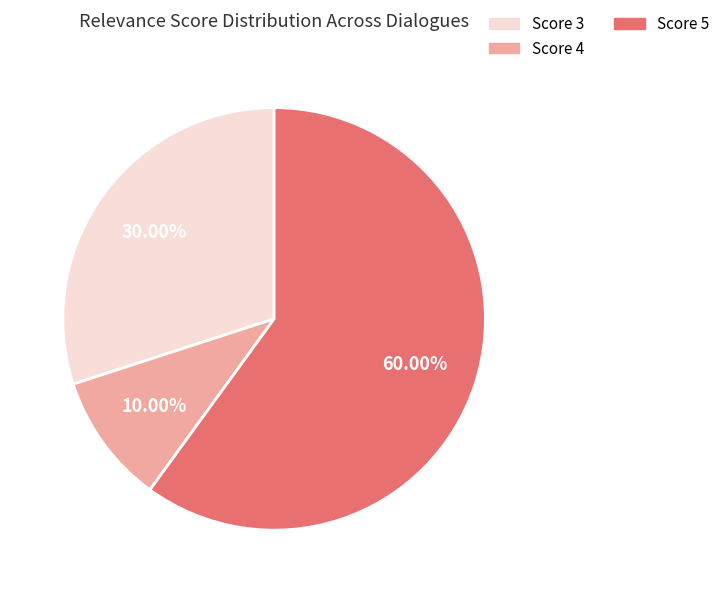

How many segments does this pie chart have?

3